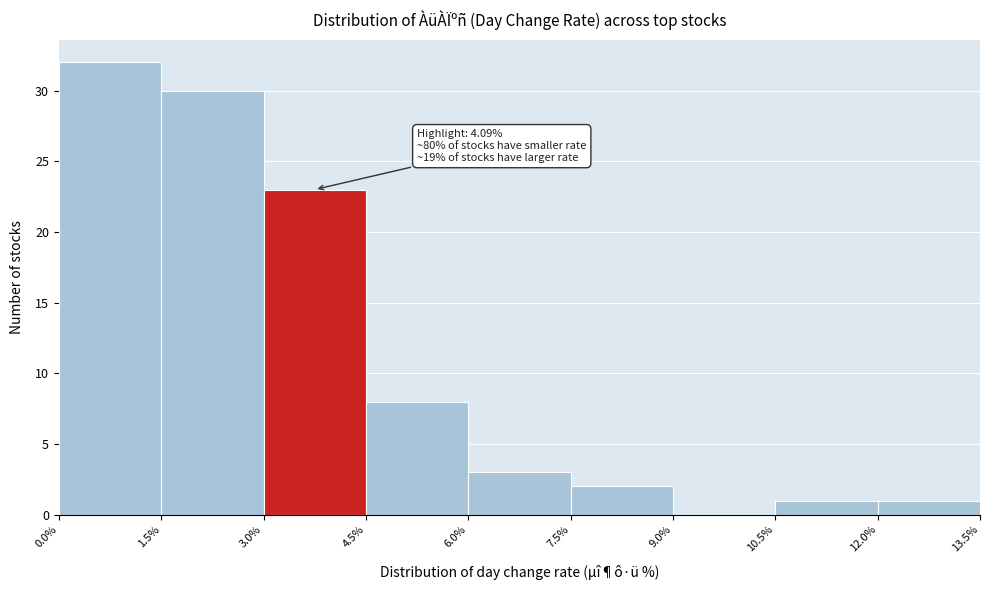

Which range on the x-axis has the tallest bar?

0.0% to 1.5%